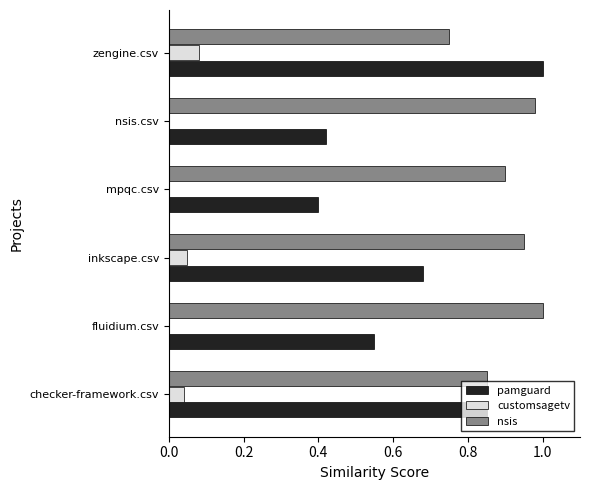

Which series has the widest spread of values?

pamguard